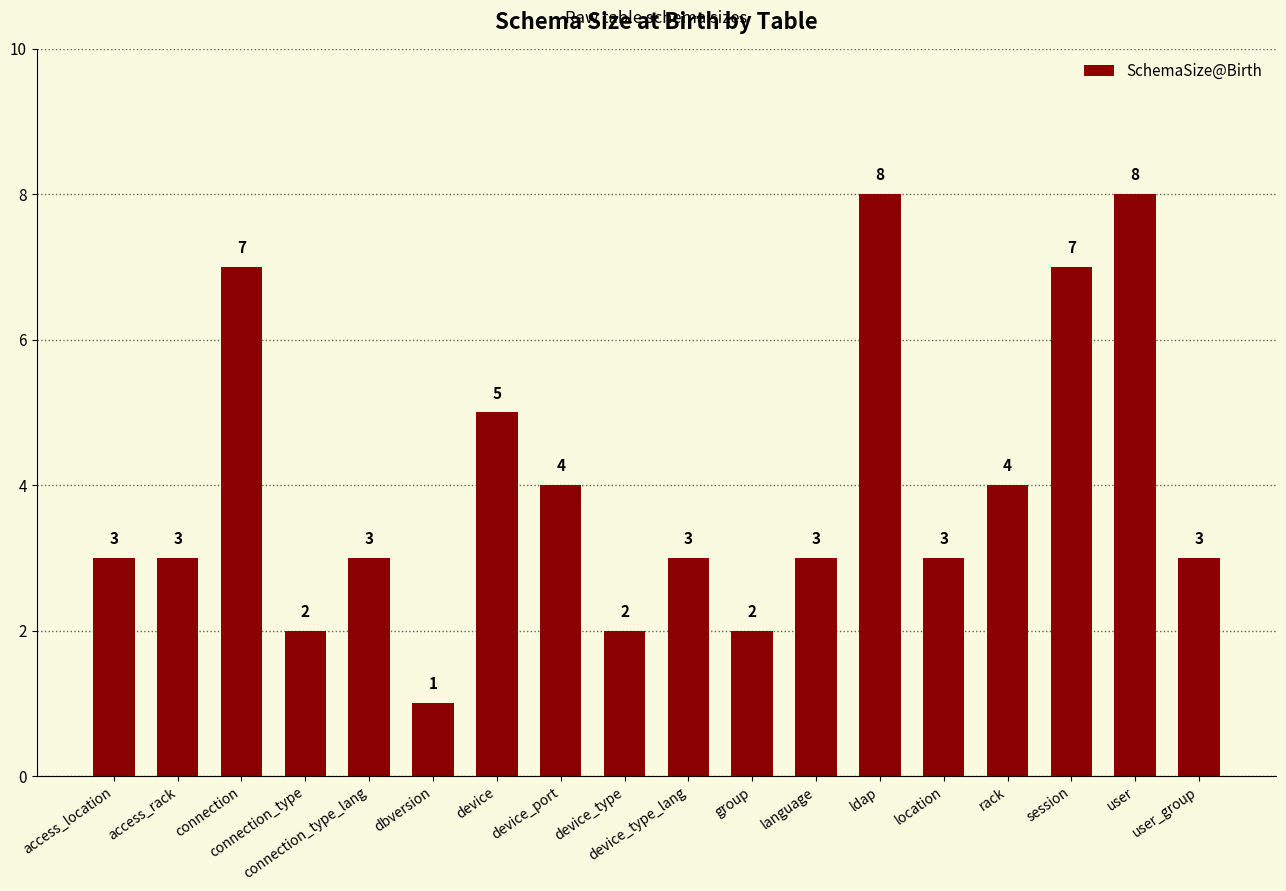

Count the number of categories in the chart.

18